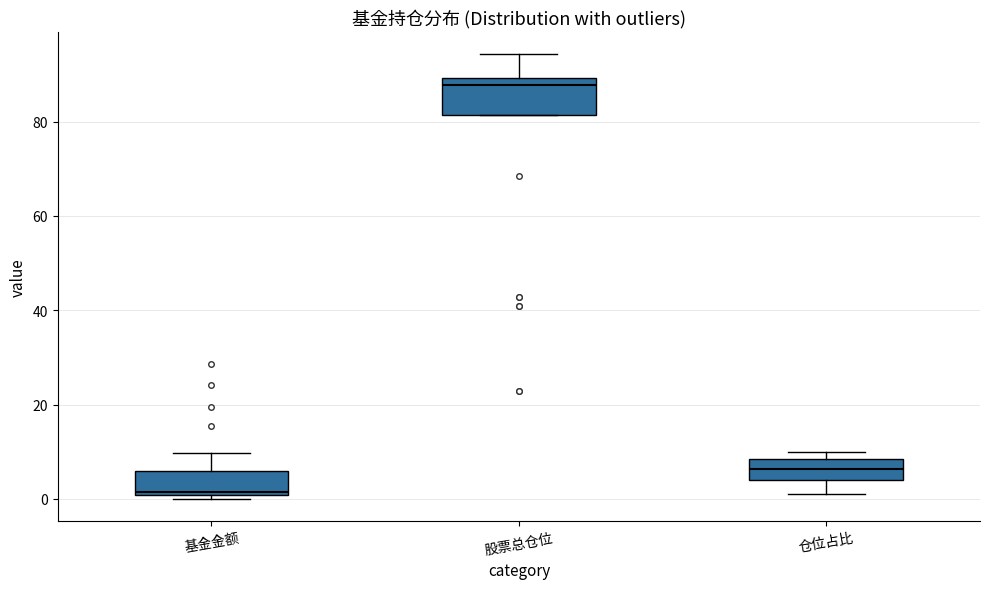

Reading left to right, transcribe this box plot: for each box, give where its median line is, the range the box spans, and where its two whiskers end, as read against the y-axis. The values are not printed on the chart, so give them approximately, as read against the axis.

基金金额: median 2, box 0 to 6, whiskers 0 (just below the box's lower edge) to 10
股票总仓位: median 88, box 82 to 90, whiskers 82 to 94
仓位占比: median 6, box 4 to 8, whiskers 2 to 10